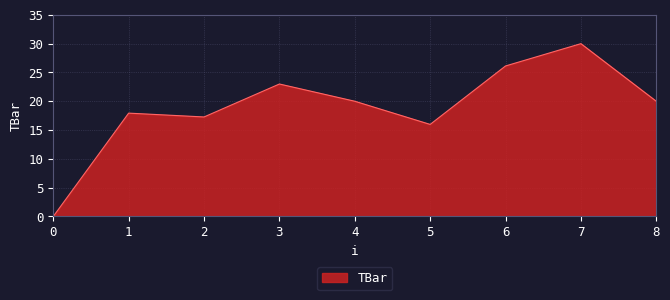

Which category has the highest value across all series?

7